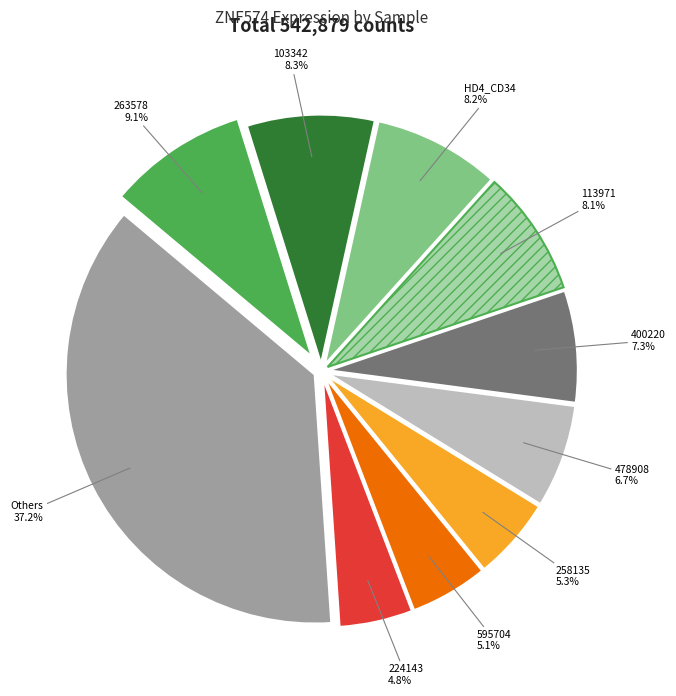

Does any single category account for the majority?

No